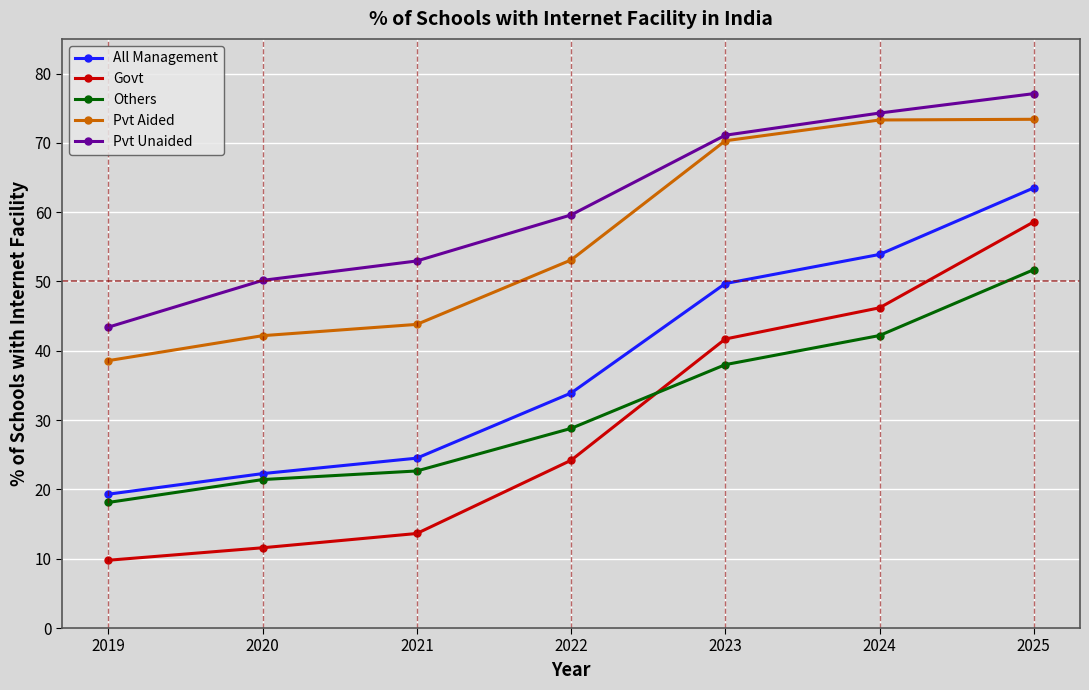

Is it true that All Management equals 24.5 at 2021?

True